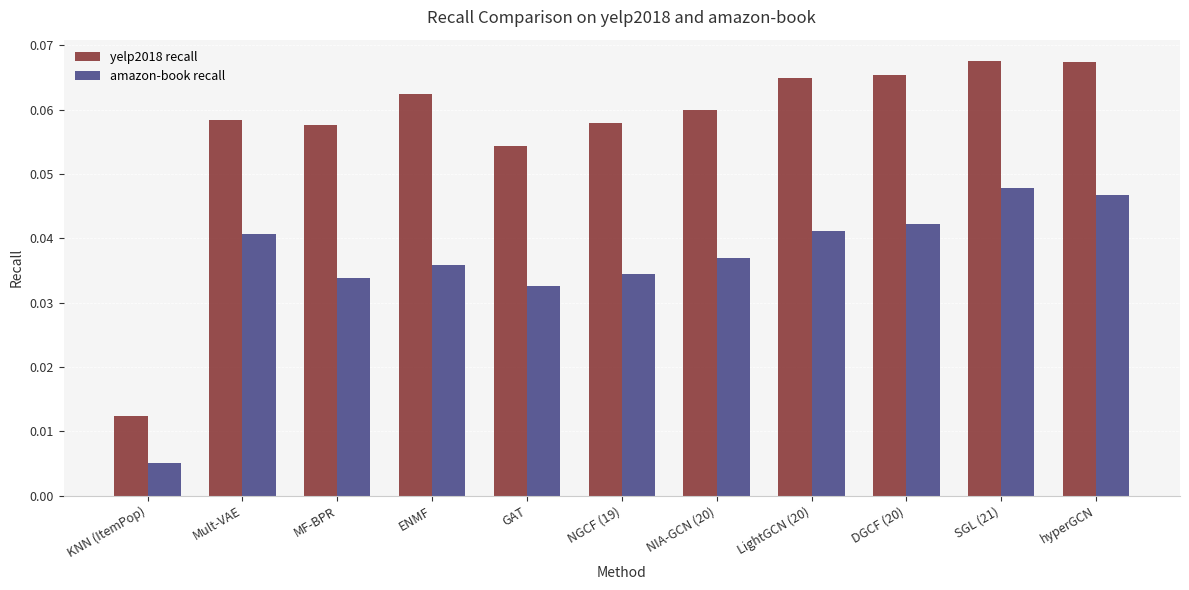

How many bars are there in each group?

2